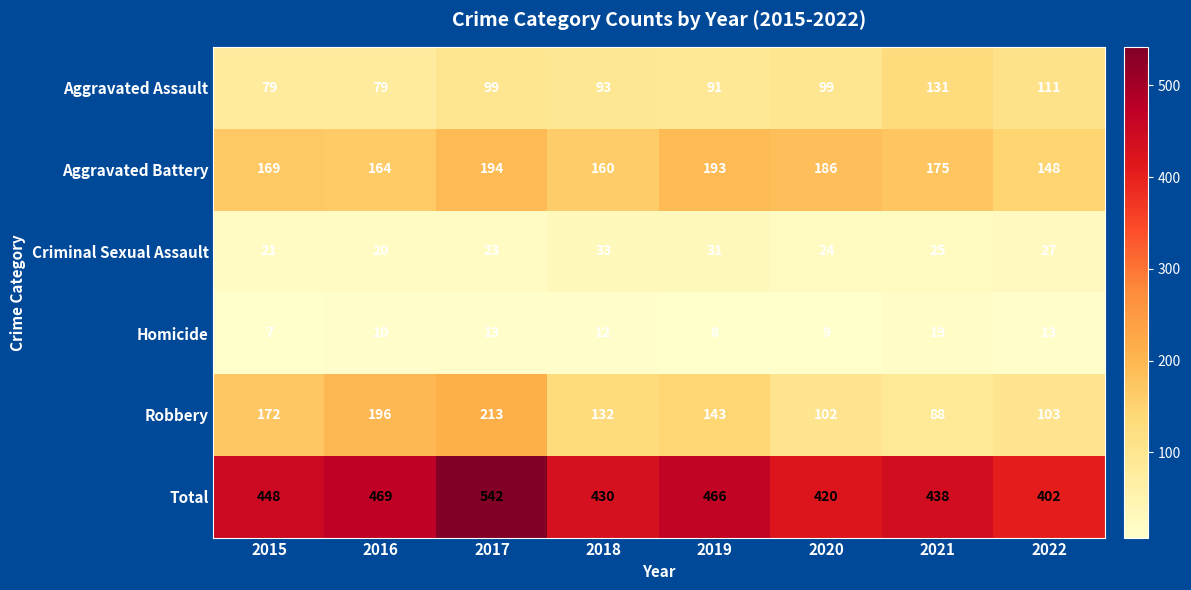

What is the maximum value shown in the chart?

542